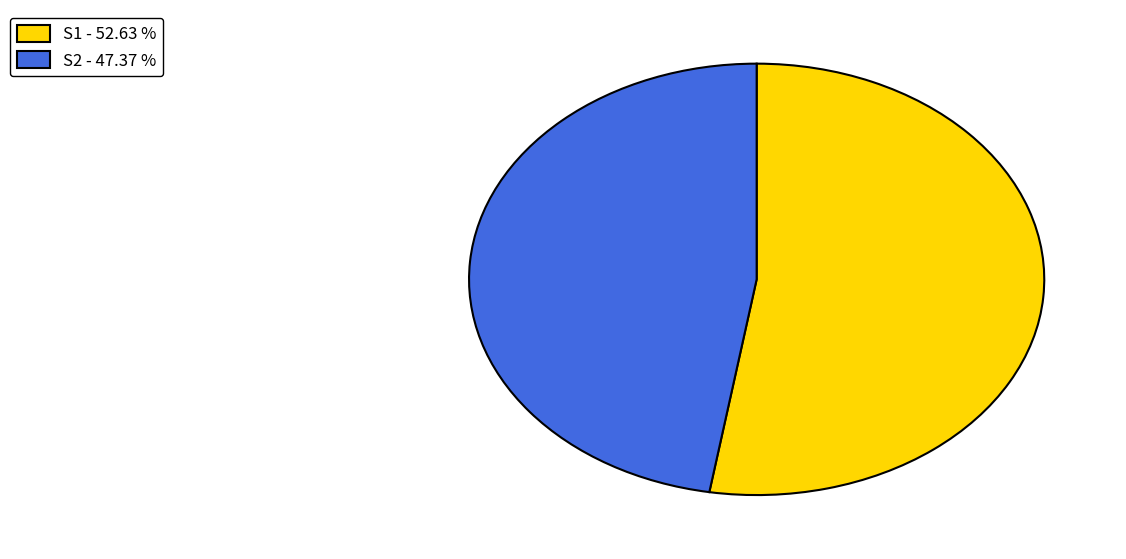

The S2 slice represents 47% of the pie. True or false?

True